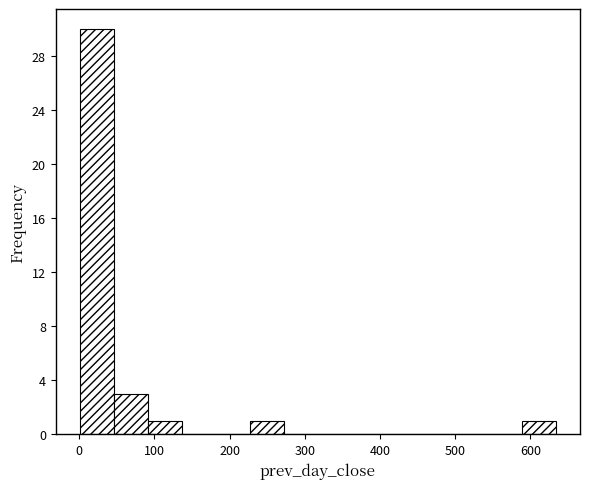

Reading left to right, list every bar in this chart as the range it spans on the x-axis followed by its height. Neither the bar edges nor the heights are printed on the chart, so give them approximately, as read against the axes.

0 to 50: 30
50 to 90: 3
90 to 140: 1
140 to 180: 0
180 to 230: 0
230 to 270: 1
270 to 320: 0
320 to 360: 0
360 to 410: 0
410 to 450: 0
450 to 500: 0
500 to 540: 0
540 to 590: 0
590 to 630: 1